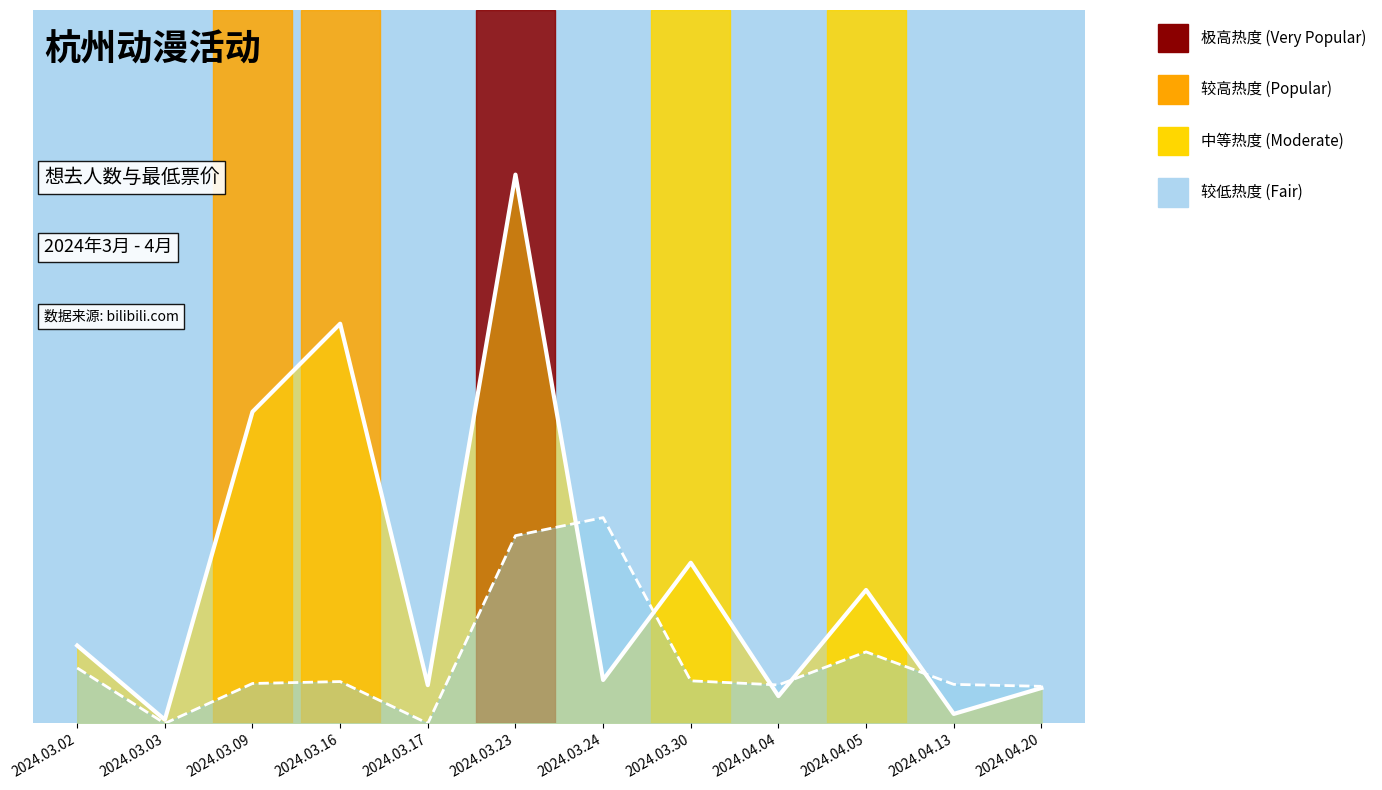

Reading left to right, what are all the values shown in this chart?

想去人数: 2024.03.02=567.5	2024.03.03=26.7	2024.03.09=2271.4	2024.03.16=2913.2	2024.03.17=279.0	2024.03.23=4000.0	2024.03.24=316.7	2024.03.30=1171.1	2024.04.04=198.9	2024.04.05=972.6	2024.04.13=69.1	2024.04.20=258.1
最低票价: 2024.03.02=404.1	2024.03.03=0.0	2024.03.09=290.9	2024.03.16=305.0	2024.03.17=0.0	2024.03.23=1368.5	2024.03.24=1500.0	2024.03.30=310.2	2024.04.04=280.2	2024.04.05=521.4	2024.04.13=284.5	2024.04.20=270.1